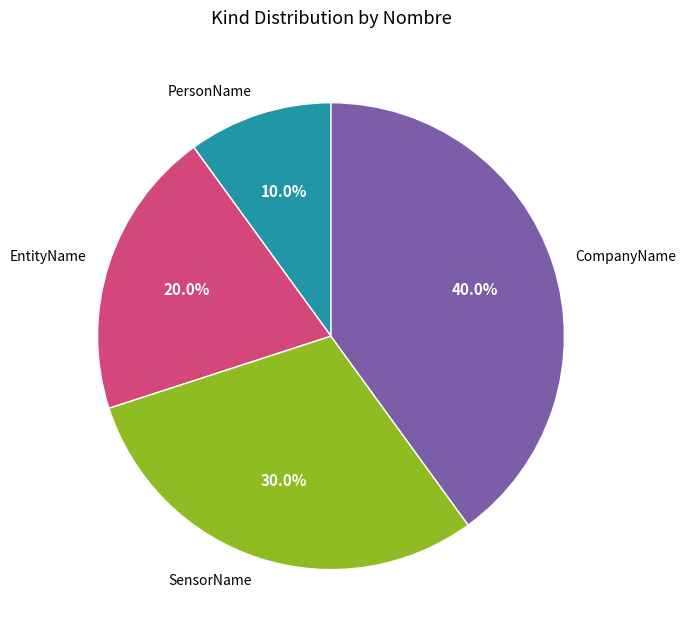

What is the ratio of the value at CompanyName to the value at EntityName?

2.0